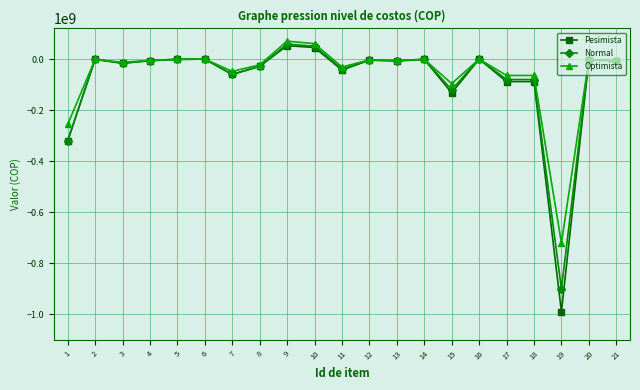

What is the difference between the Optimista values at 18 and 20?

61600000